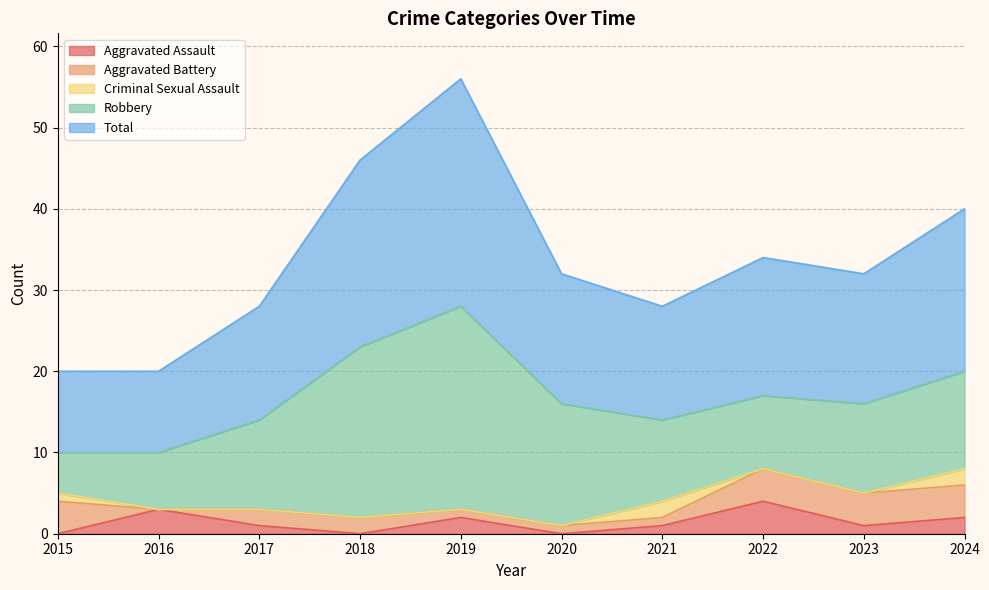

What is the highest value of the Criminal Sexual Assault series?

2